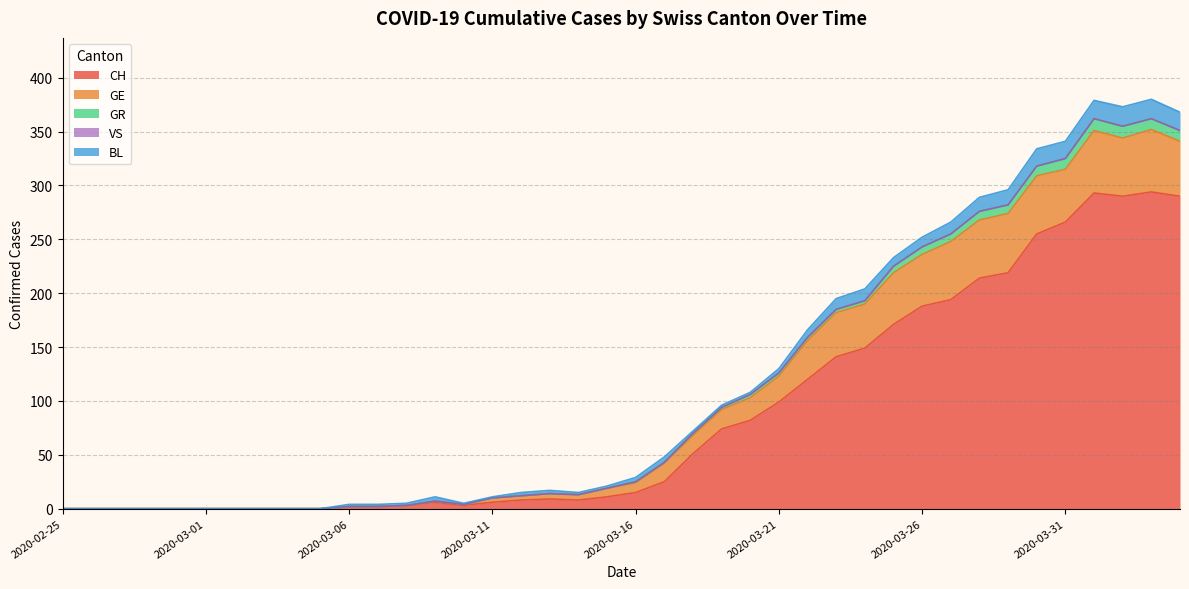

Is it true that VS equals 0 at 2020-03-01?

True